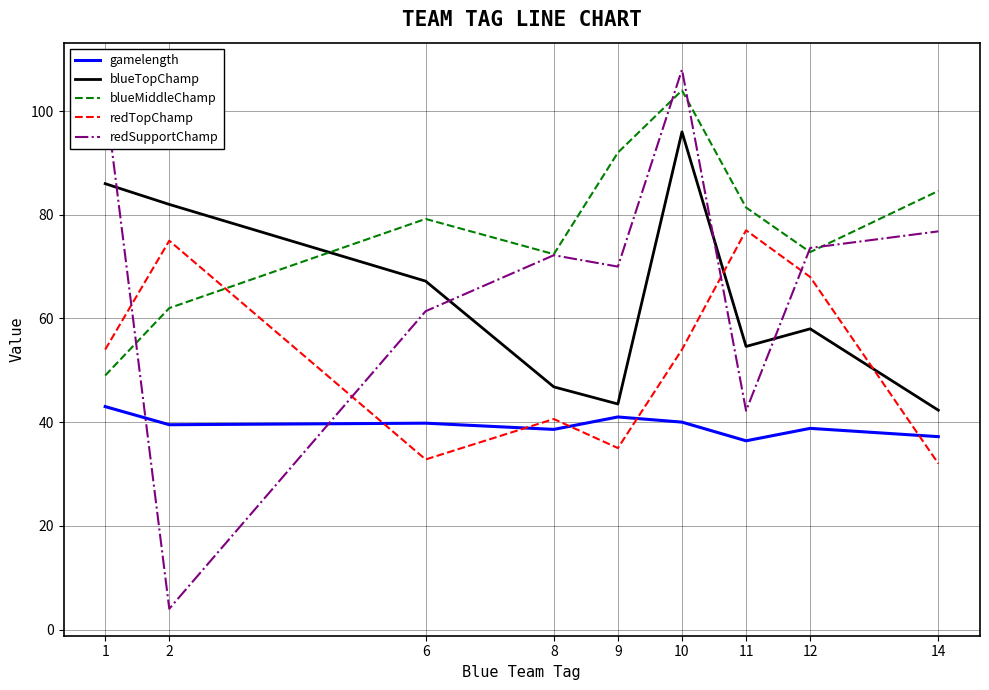

Does the chart display data point markers on the line(s)?

No